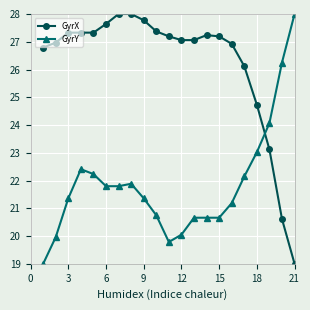

What is the minimum value shown in the chart?

19.0